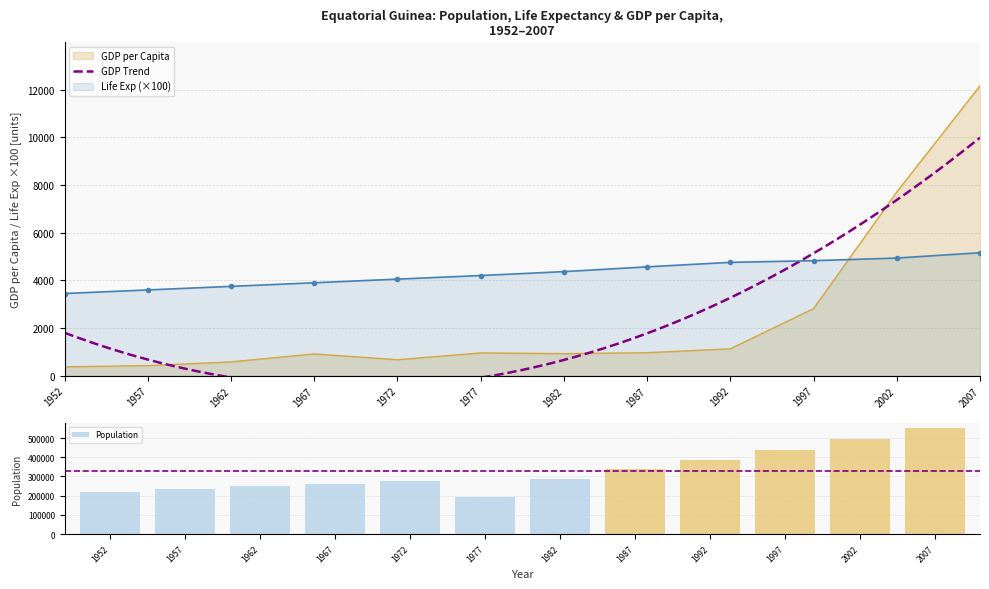

Which series has the widest spread of values?

GDP per Capita